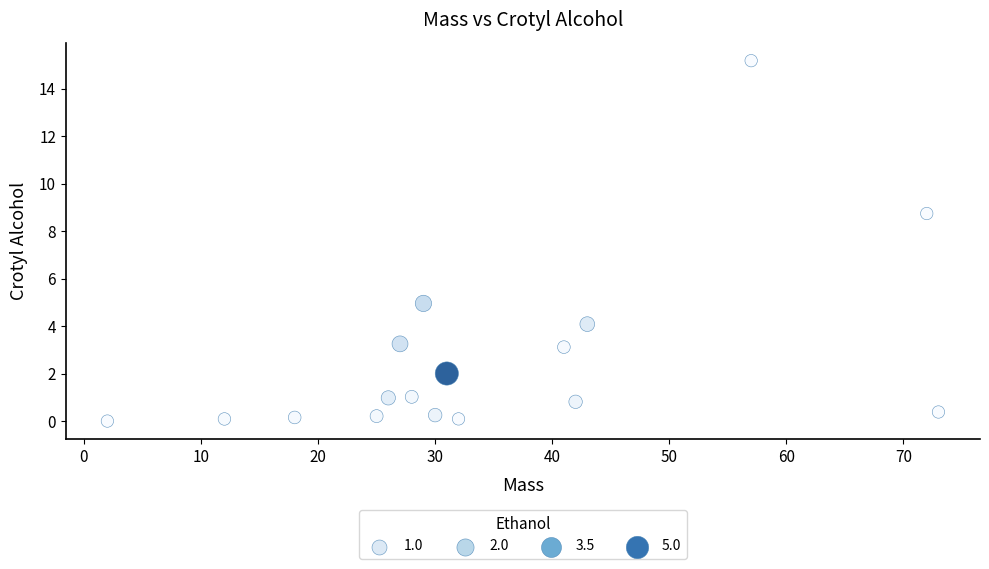

What Y value in the scatter plot is closest to 7?

8.7